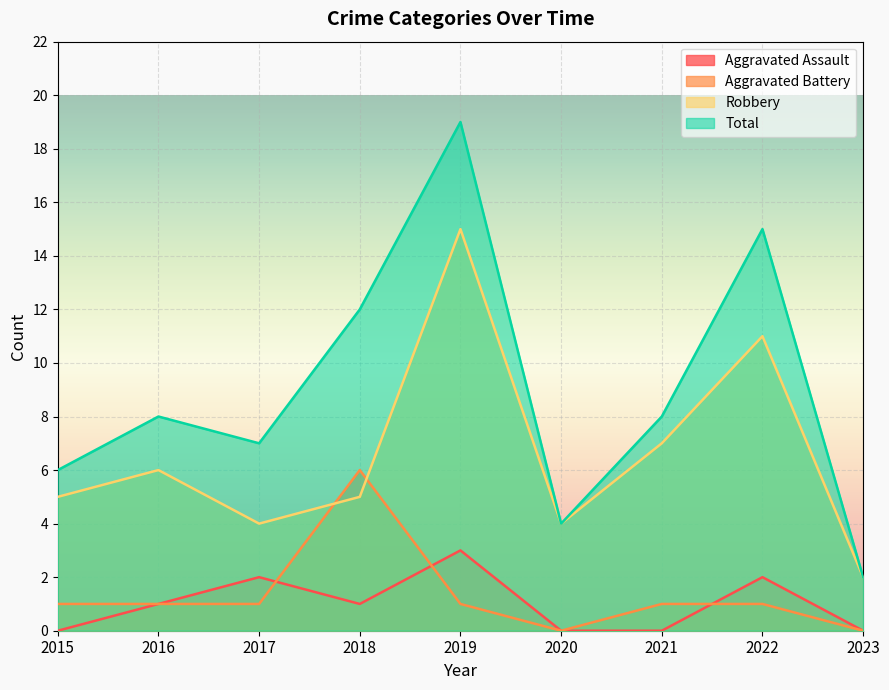

Reading right to left, list all the values displayed in this chart.

Aggravated Assault: 2023=0	2022=2	2021=0	2020=0	2019=3	2018=1	2017=2	2016=1	2015=0
Aggravated Battery: 2023=0	2022=1	2021=1	2020=0	2019=1	2018=6	2017=1	2016=1	2015=1
Robbery: 2023=2	2022=11	2021=7	2020=4	2019=15	2018=5	2017=4	2016=6	2015=5
Total: 2023=2	2022=15	2021=8	2020=4	2019=19	2018=12	2017=7	2016=8	2015=6